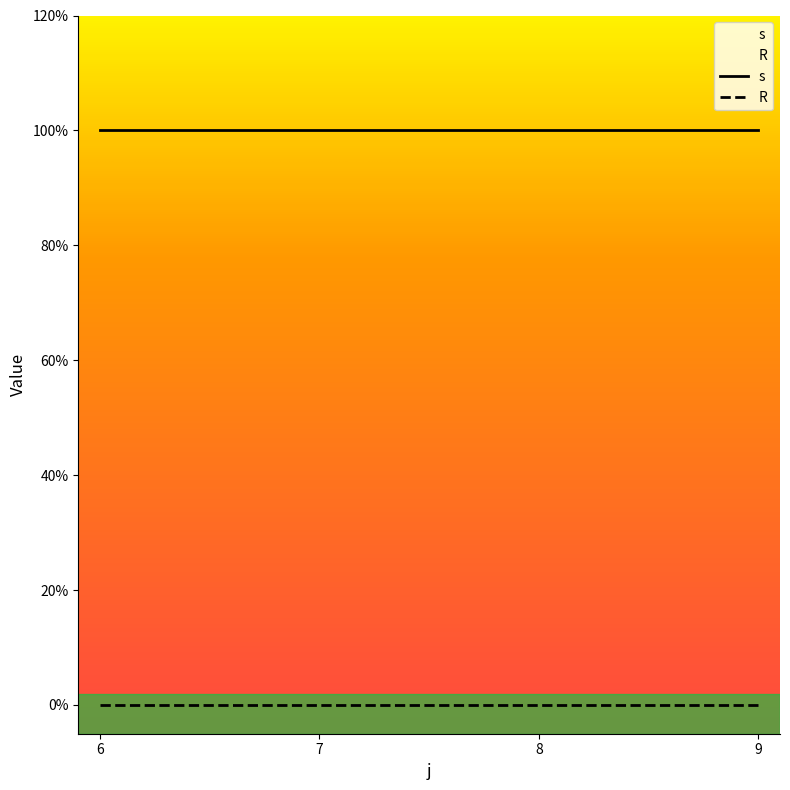

Count the number of categories in the chart.

4